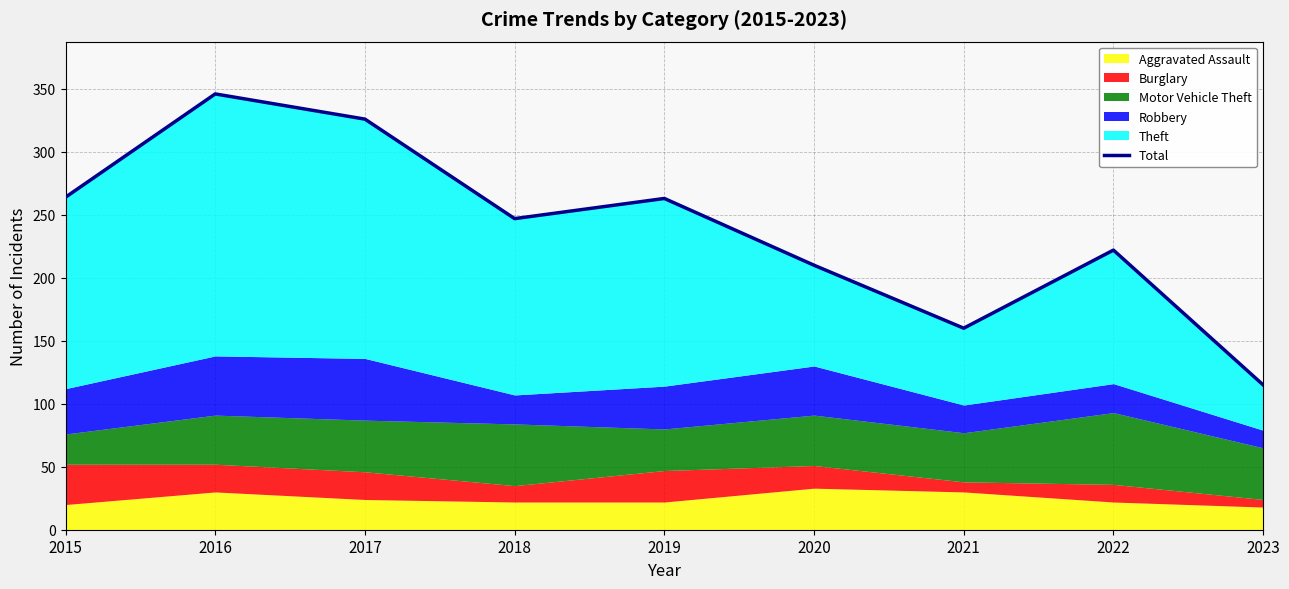

Rank the categories by value from lowest to highest.

2023, 2021, 2020, 2022, 2018, 2019, 2015, 2017, 2016